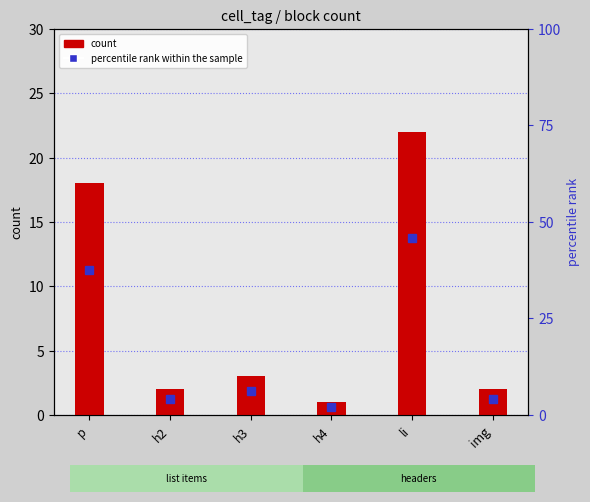

At how many categories does at least one series exceed 31?

2